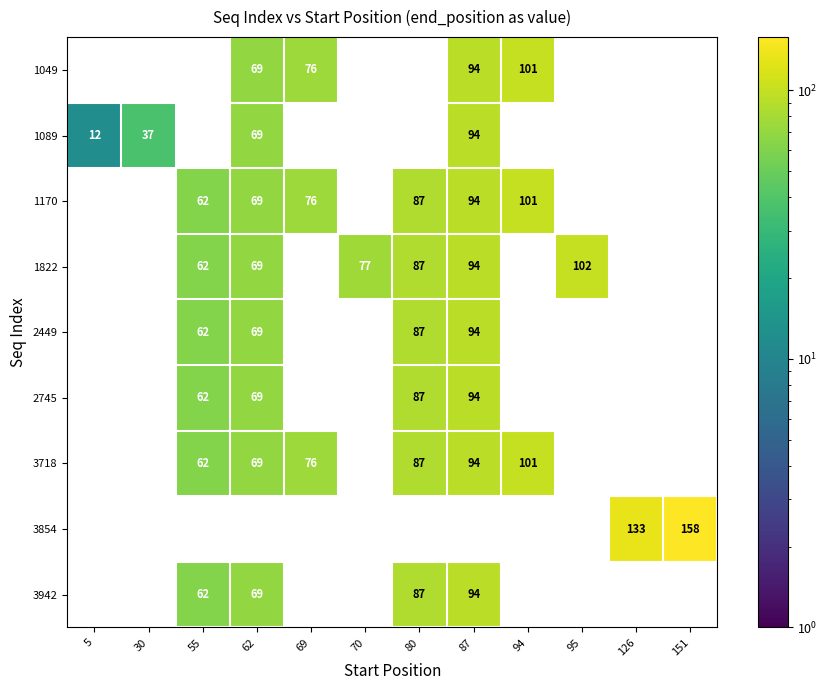

True or false: 1089 has a value of 16 at 30.

False